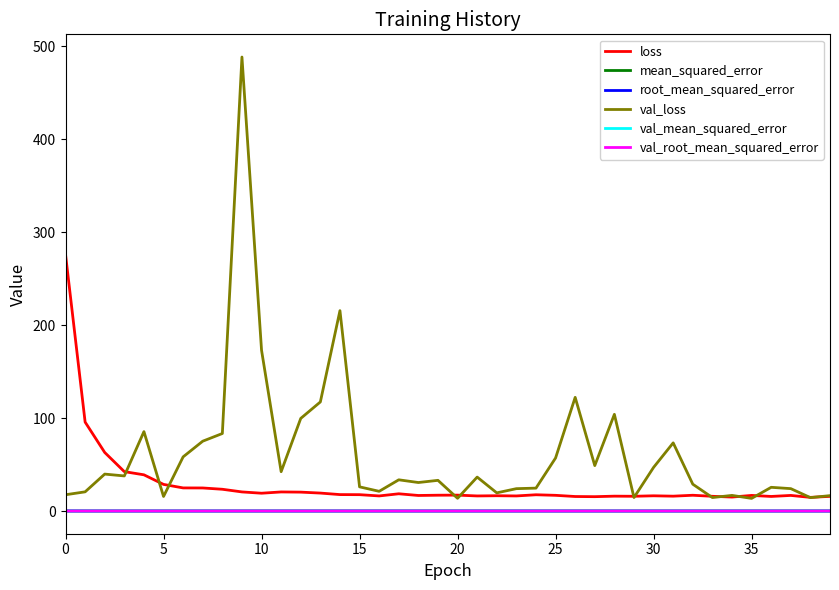

True or false: root_mean_squared_error and loss cross at least once.

False